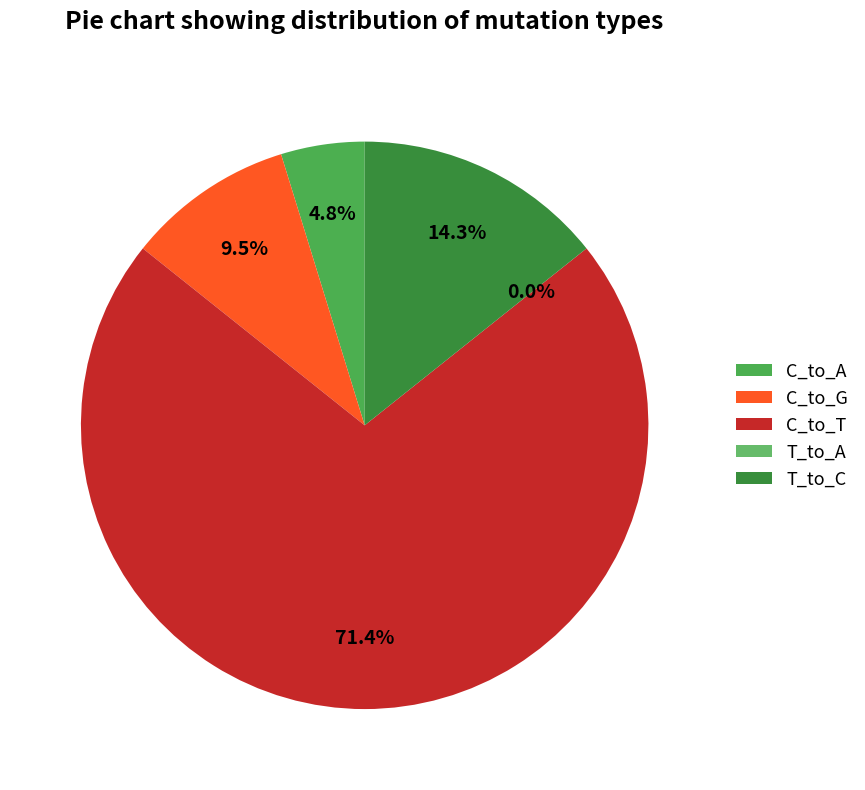

What percentage is NOT represented by C_to_A?

95.2%